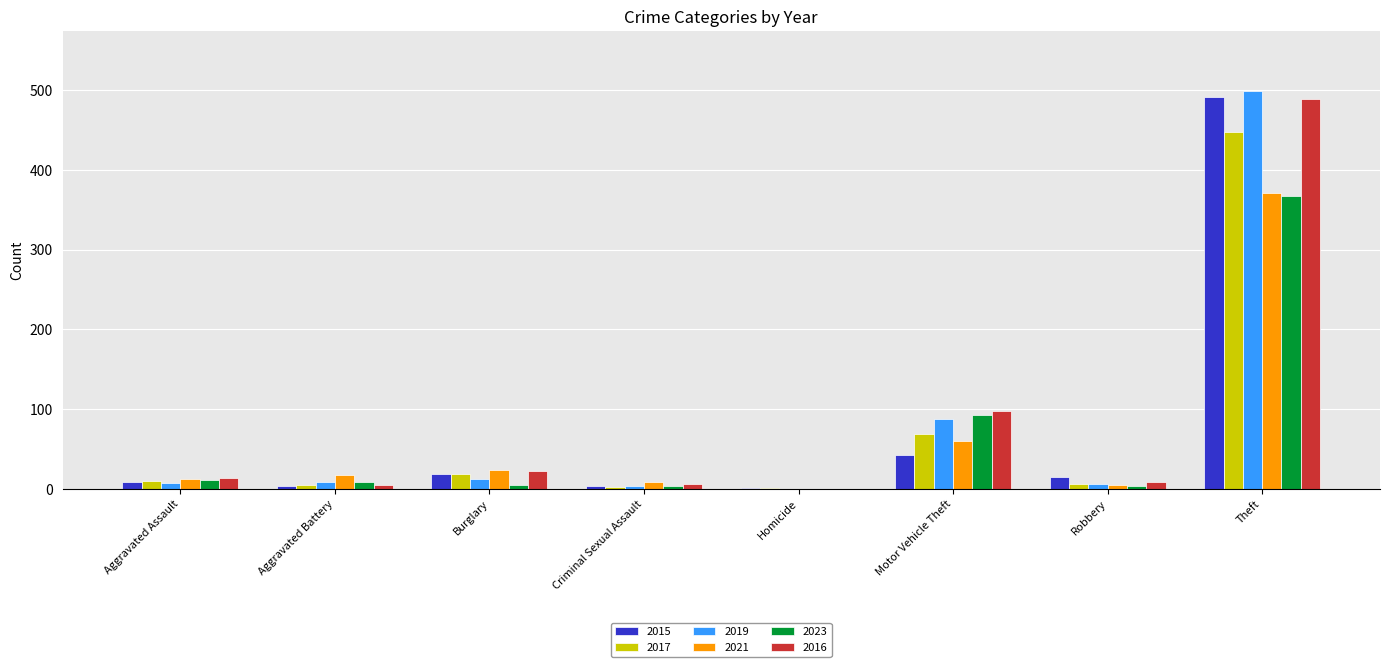

The value of 2023 at Theft is 486. True or false?

False